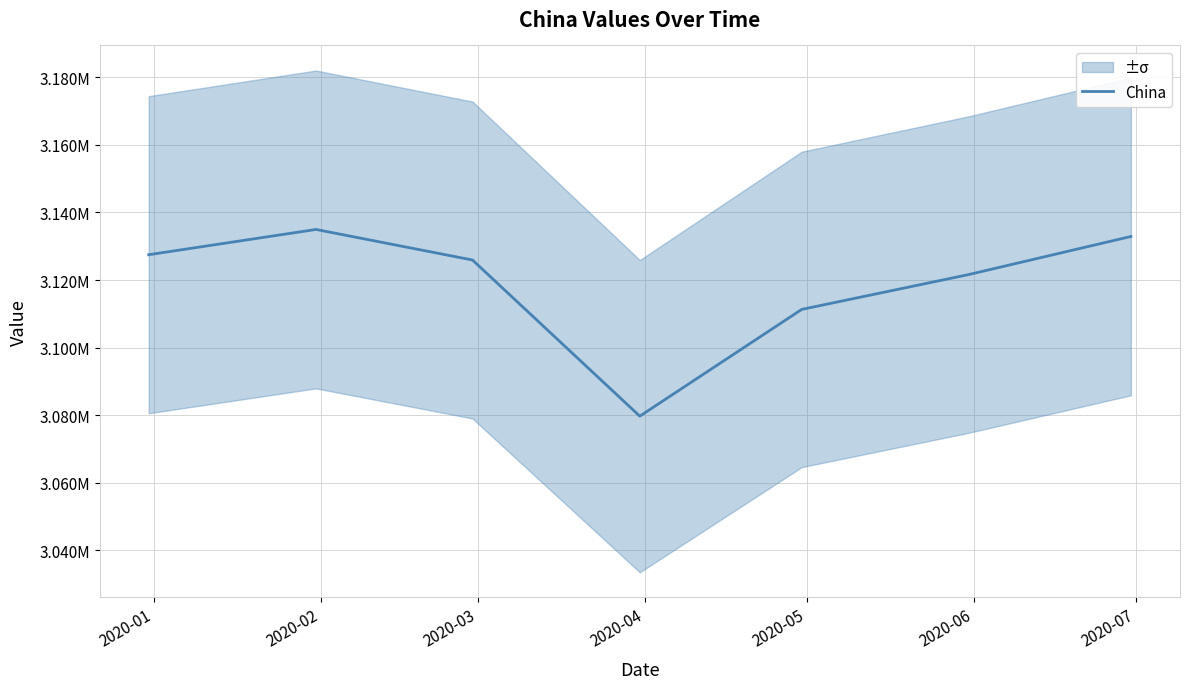

Reading left to right, transcribe all the data shown in this chart.

3127493.9	3134967.9	3125925.1	3079722.2	3111307.0	3121640.3	3132890.9